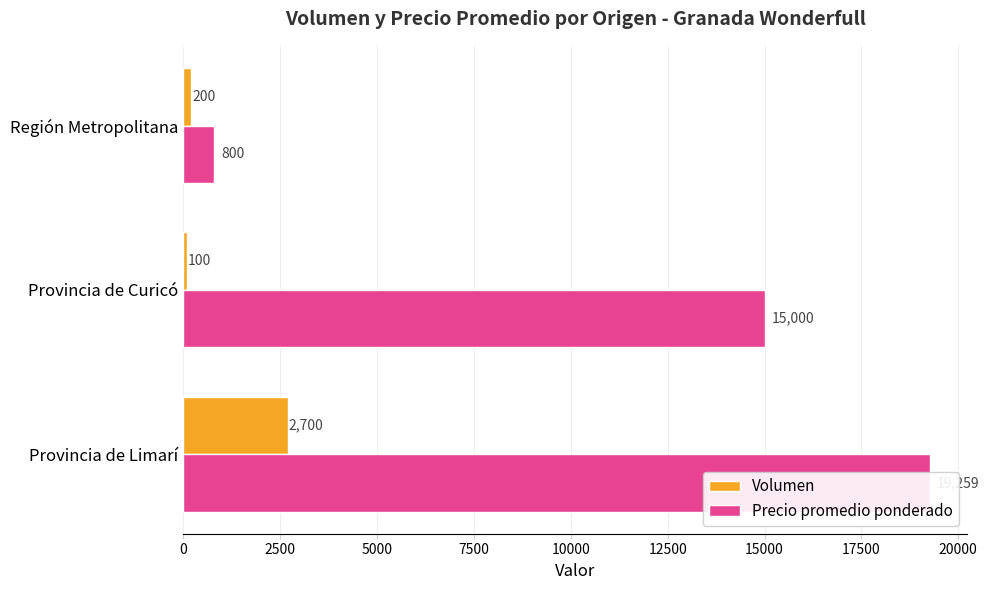

How many bars are there in each group?

2